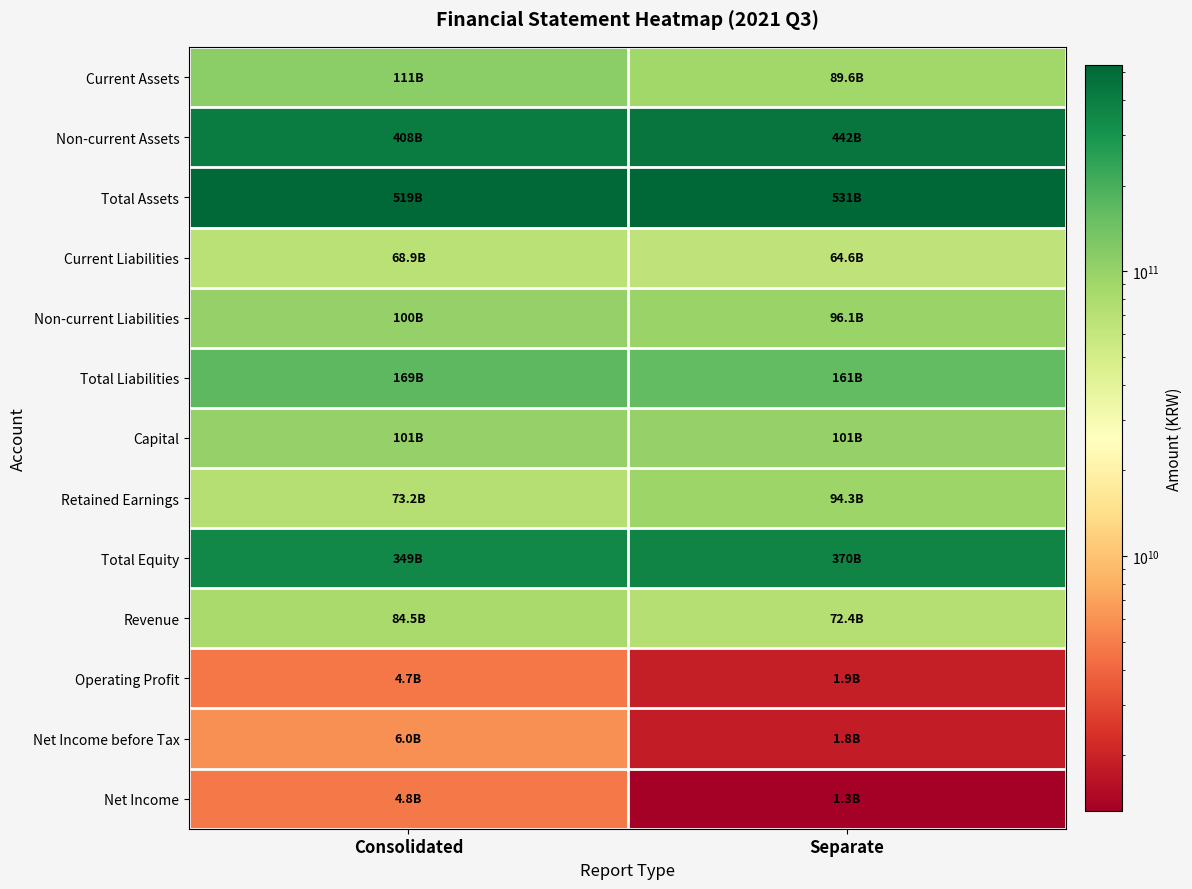

Reading left to right, what are all the values shown in this chart?

Current Assets: Consolidated=111105208289	Separate=89620367469
Non-current Assets: Consolidated=407524097279	Separate=441566082604
Total Assets: Consolidated=518629305568	Separate=531186450073
Current Liabilities: Consolidated=68874199852	Separate=64602684080
Non-current Liabilities: Consolidated=100405545577	Separate=96099957127
Total Liabilities: Consolidated=169279745429	Separate=160702641207
Capital: Consolidated=100586966500	Separate=100586966500
Retained Earnings: Consolidated=73214690195	Separate=94348938922
Total Equity: Consolidated=349349560139	Separate=370483808866
Revenue: Consolidated=84466794692	Separate=72378296974
Operating Profit: Consolidated=4705609304	Separate=1867515965
Net Income before Tax: Consolidated=6010210631	Separate=1848048617
Net Income: Consolidated=4803870926	Separate=1273041882